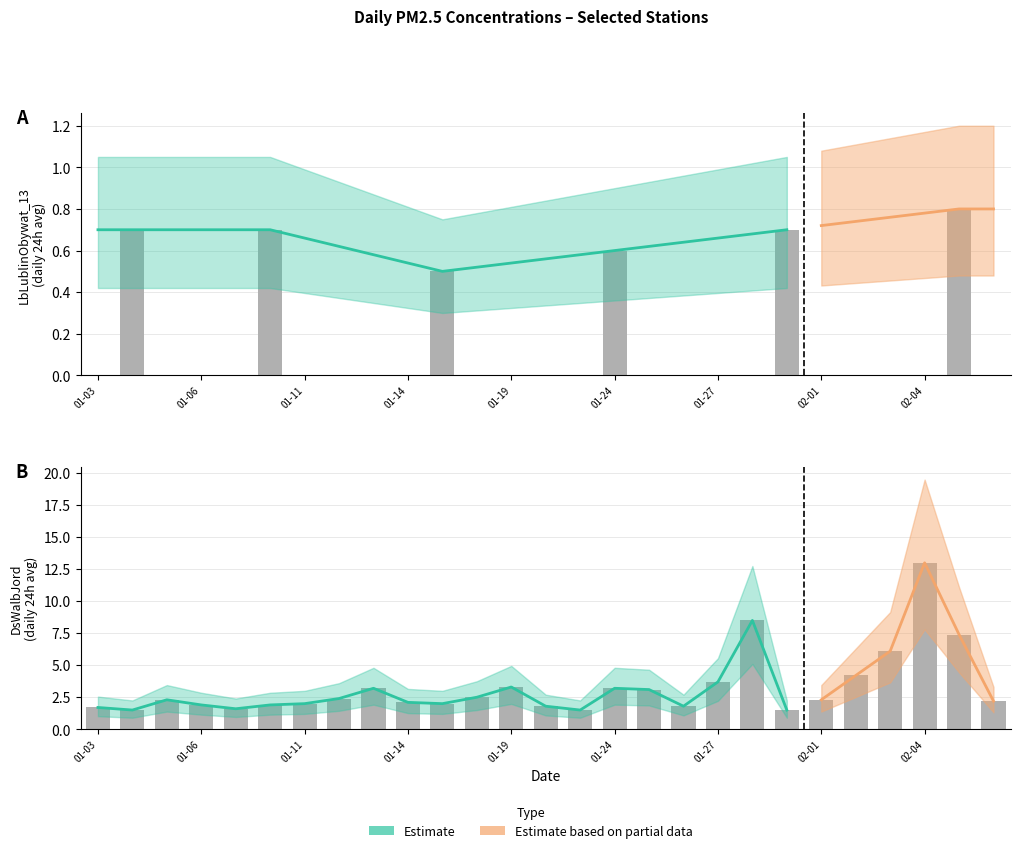

Count the number of values greater than 2.

16